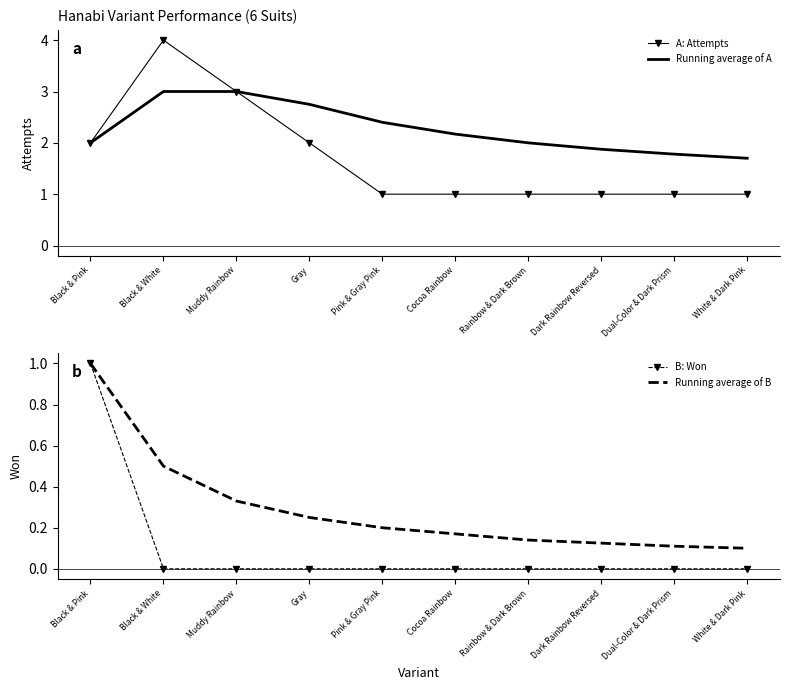

What is the value of the Running average of B point at the 10th from the left?

0.1